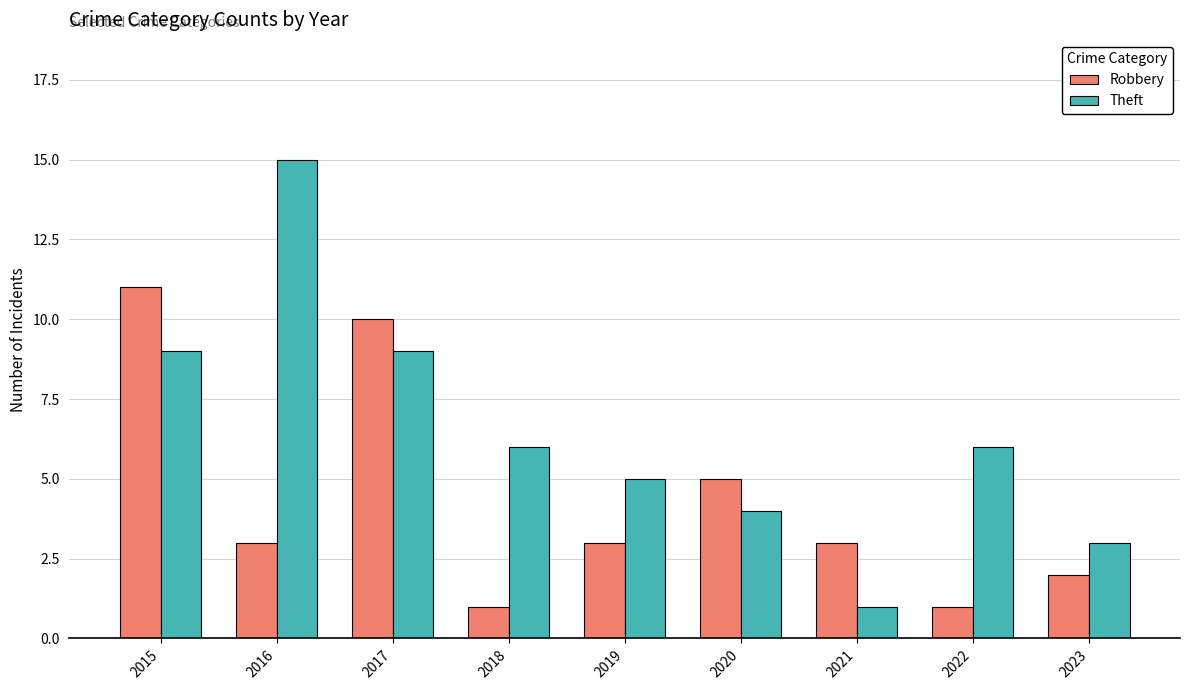

Which series has the largest total across all categories?

Theft